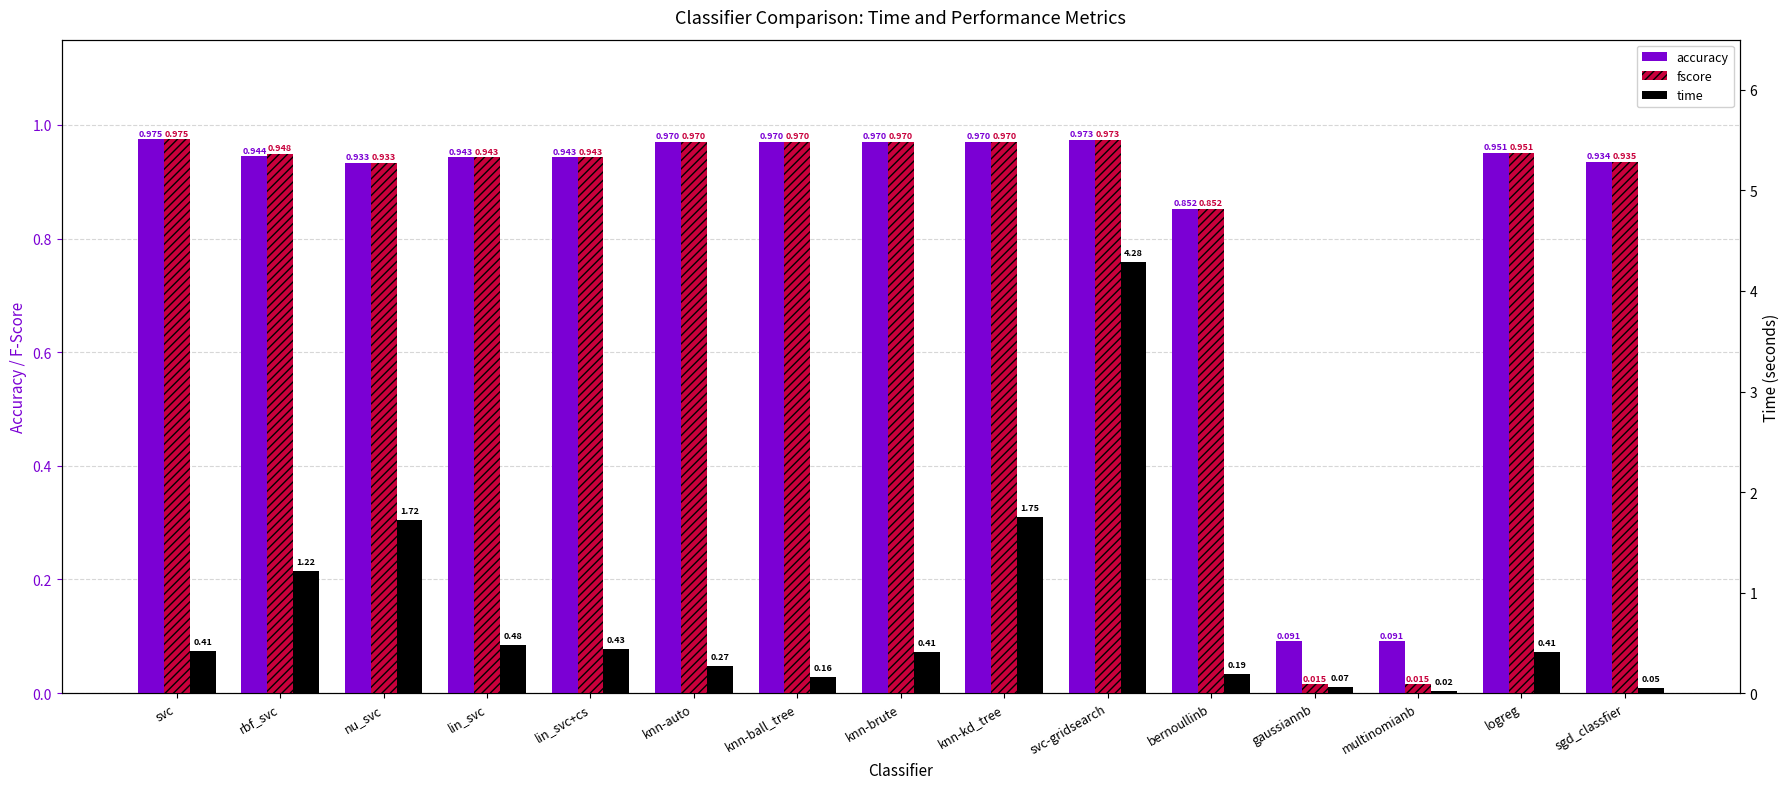

At how many categories does at least one series exceed 0?

15